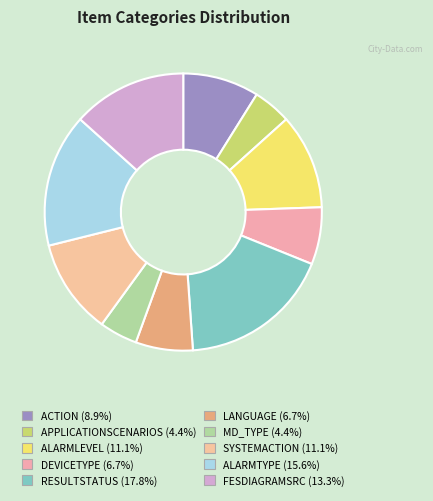

Does ALARMLEVEL represent more than half of the total?

No